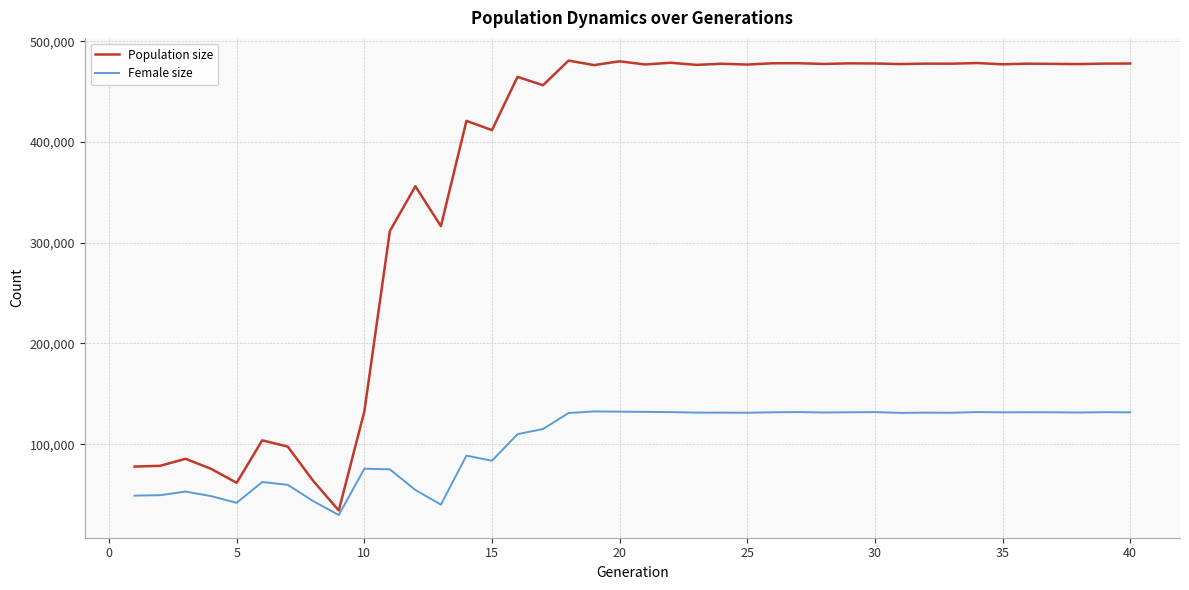

What is the greatest value displayed?

480728